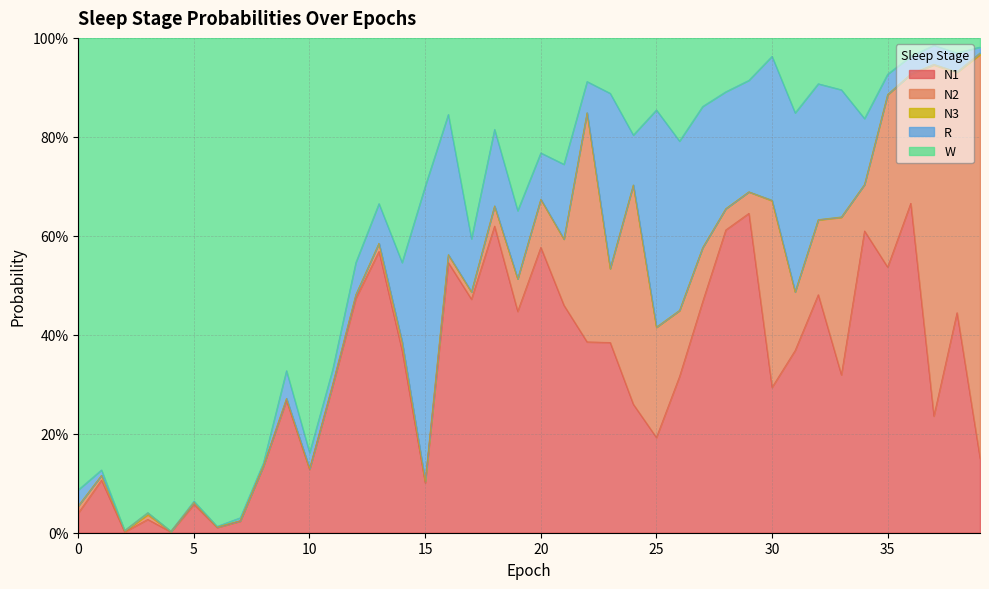

Where is the first local minimum for N2?

2